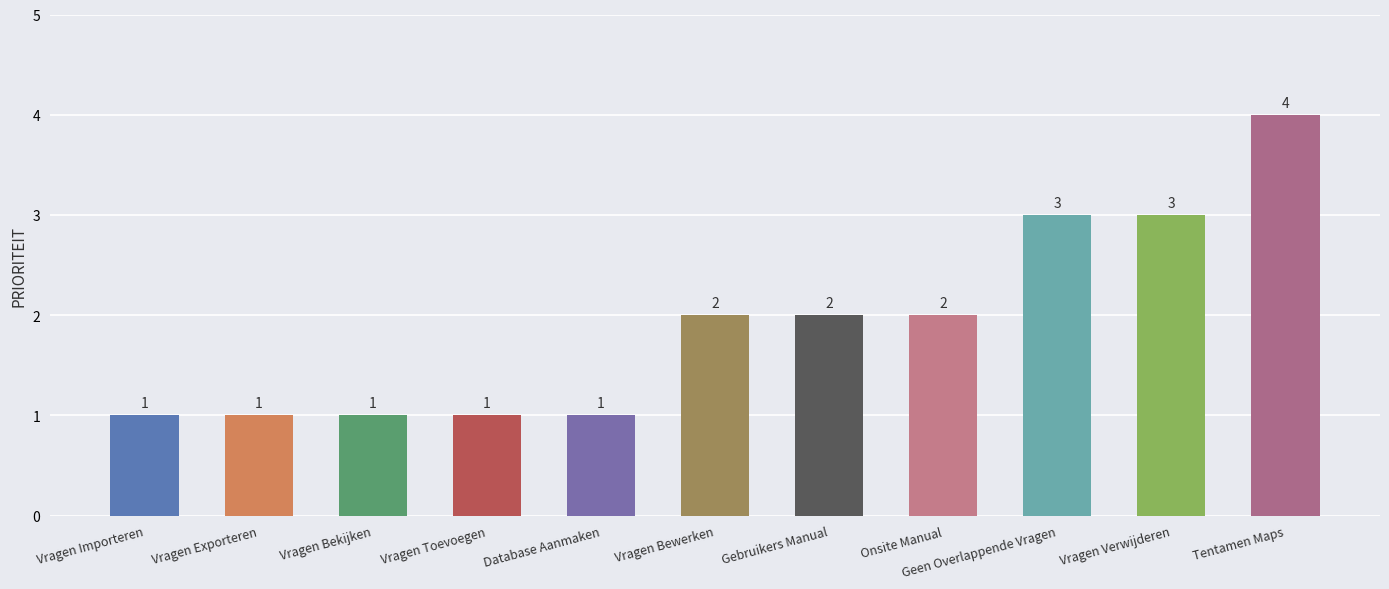

The chart shows a value of 1 at Vragen Bekijken. True or false?

True